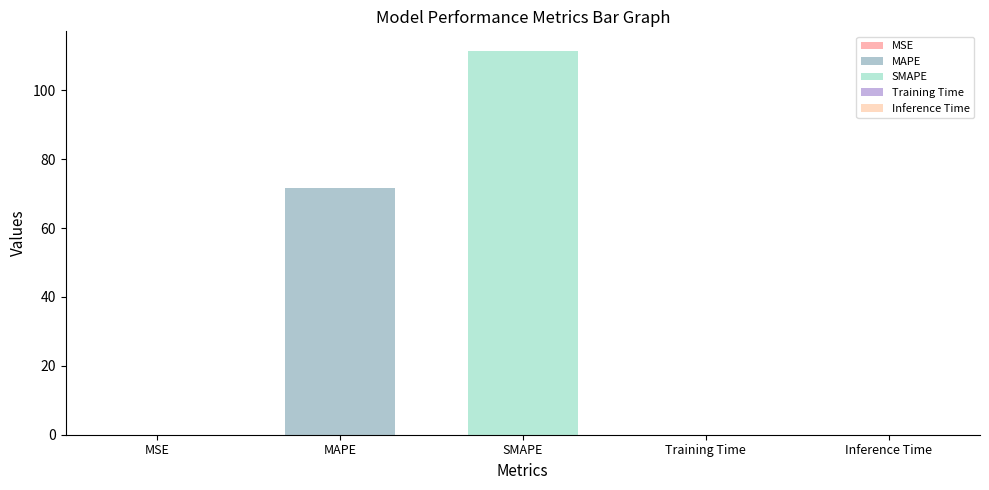

Reading left to right, what are all the values shown in this chart?

0.0	71.6	111.5	0.0	0.1